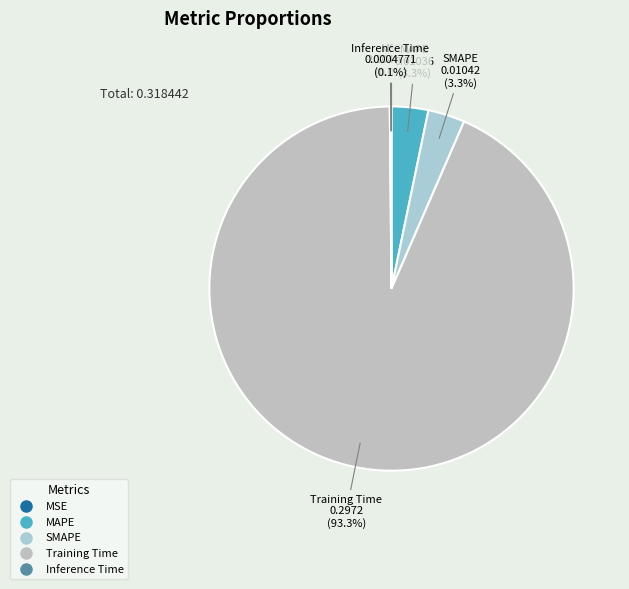

What is the majority slice?

Training Time